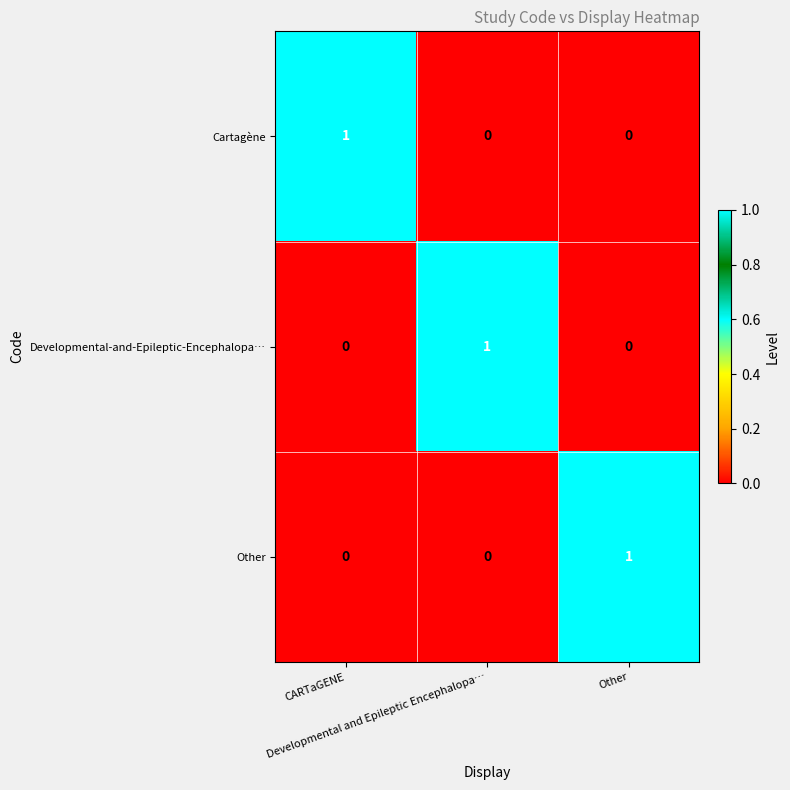

Count the Developmental-and-Epileptic-Encephalopa… values in the range 0 to 1.

3